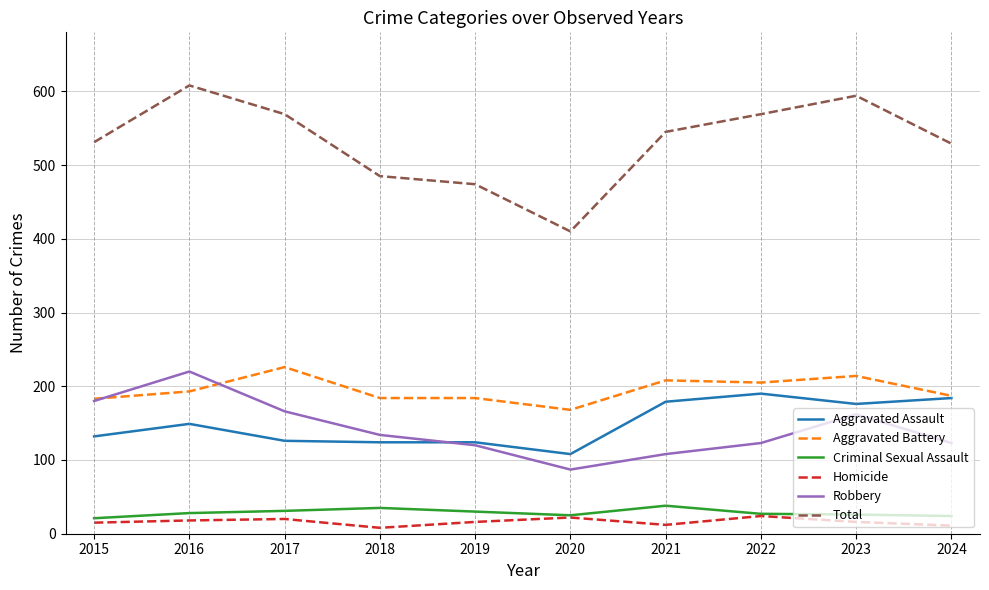

Which series has the largest range (max minus min)?

Total